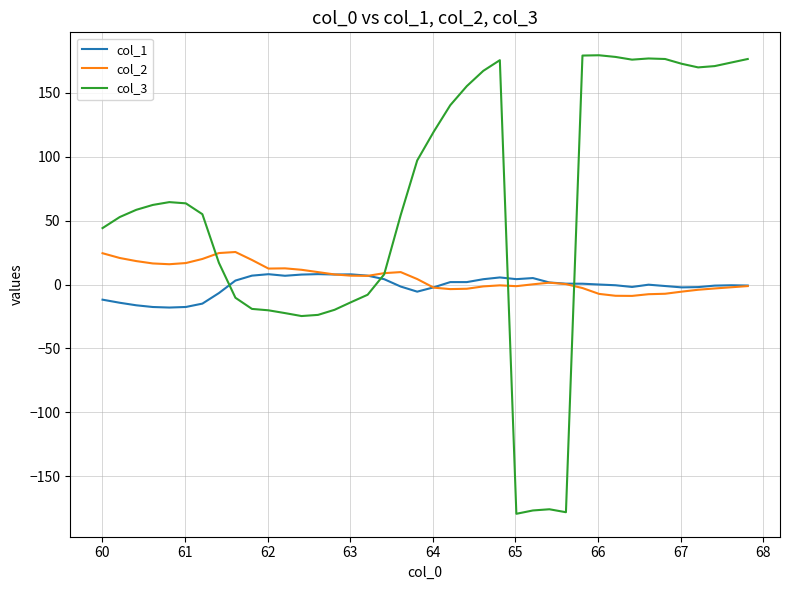

What is the maximum value shown in the chart?

179.5